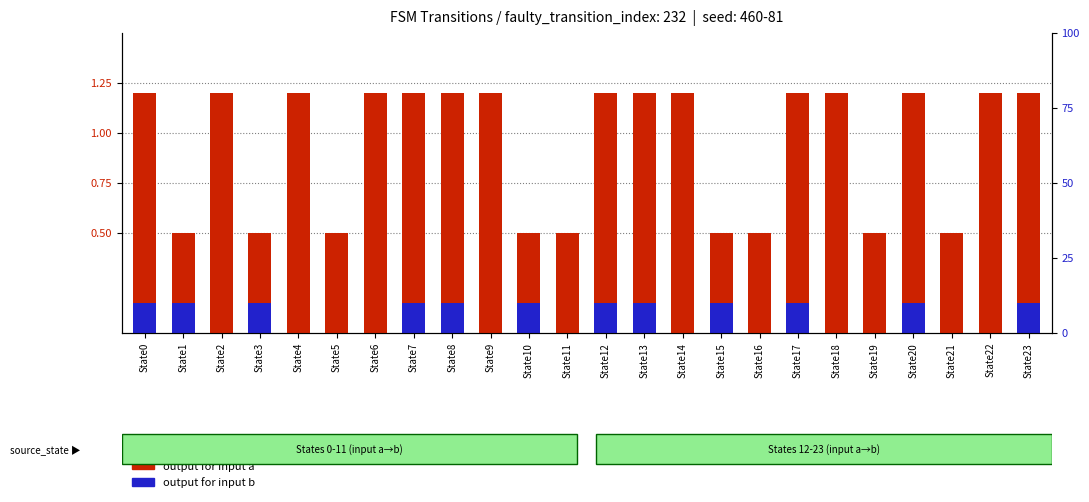

Is it true that output for input a equals 1.2 at State2?

True